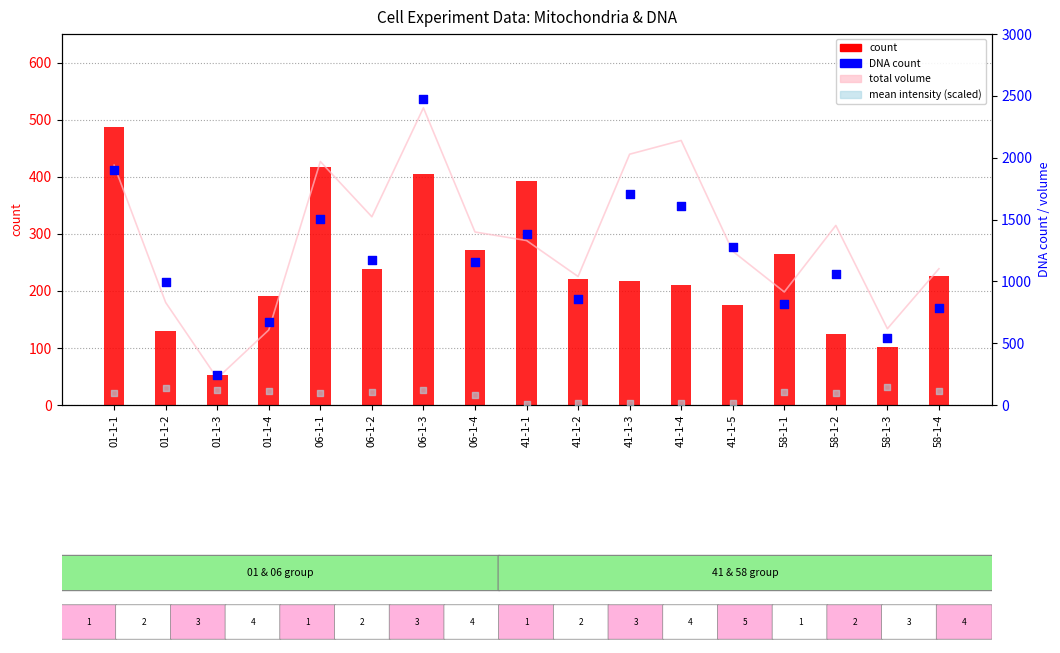

What is the total value across all series at 06-1-4?

2909.4